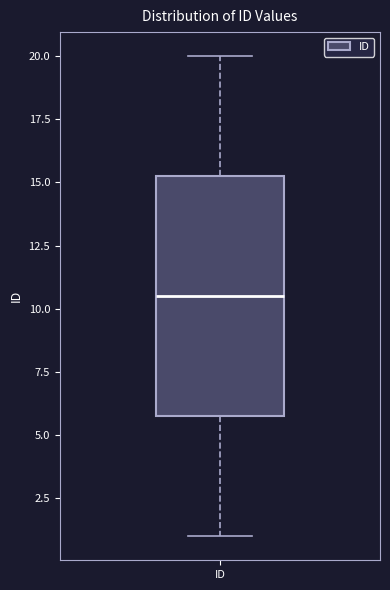

Read this box plot against the y-axis: the position of the median line, the range covered by the box, and the ends of both whiskers. The values are not printed on the chart, so give them approximately, as read against the axis.

median 10.5, box 6.0 to 15.5, whiskers 1.0 to 20.0